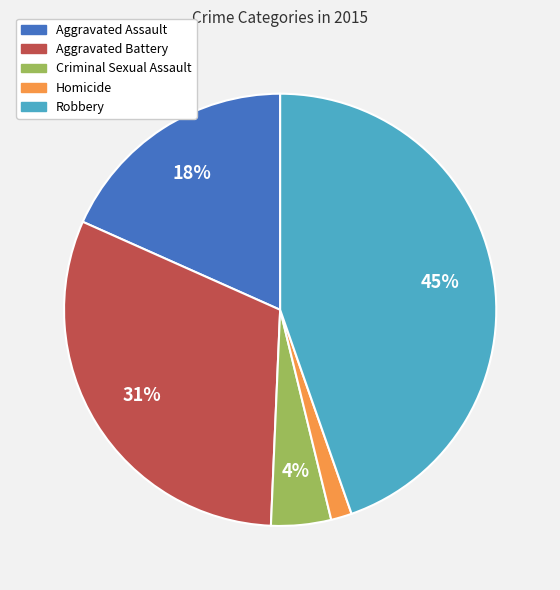

What percentage is the Criminal Sexual Assault slice, to the nearest percent?

4%